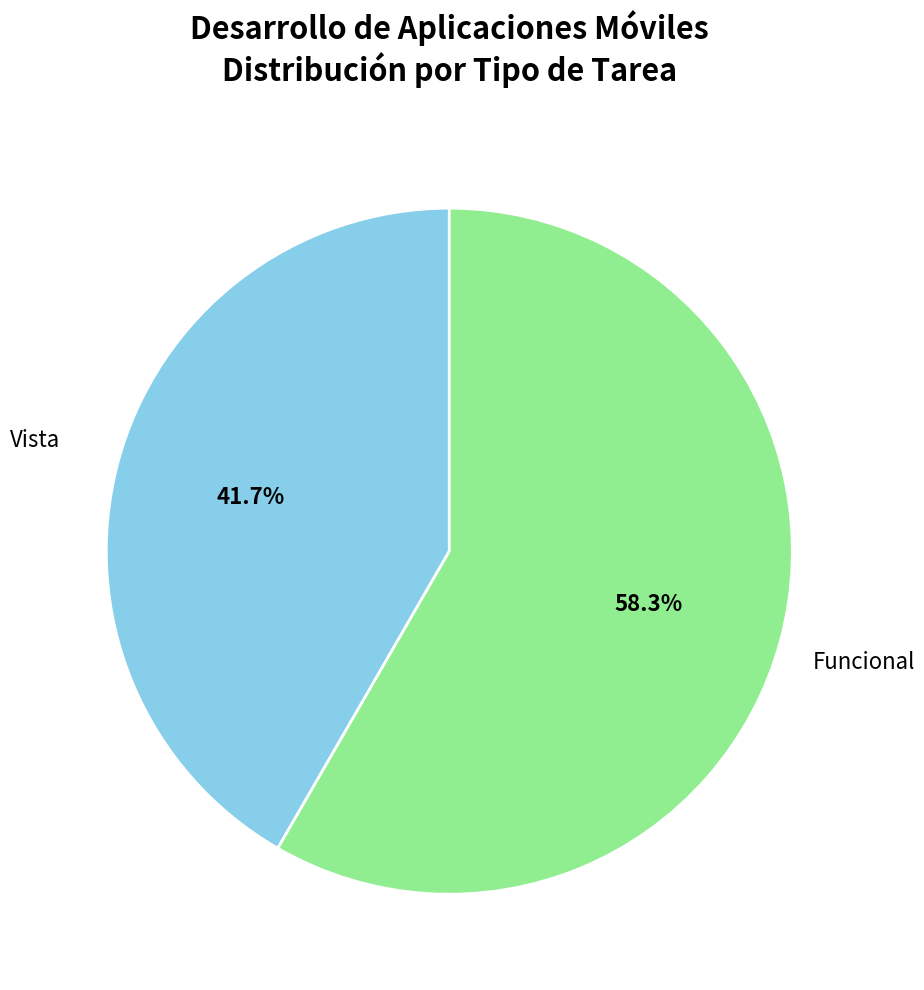

Combined, do Vista and Funcional account for over 50%?

Yes